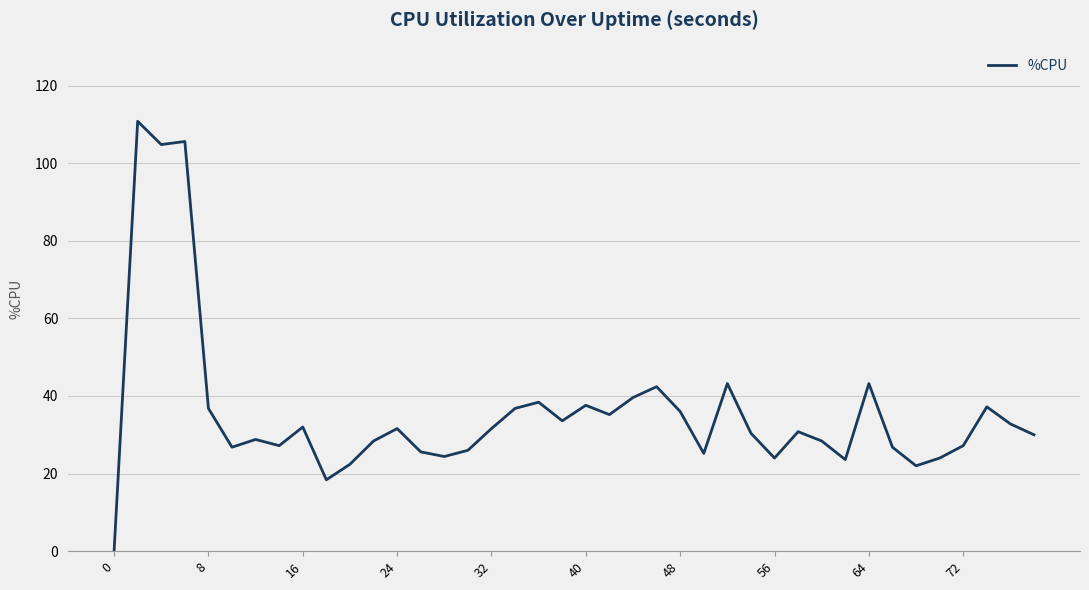

What is the greatest value displayed?

110.8